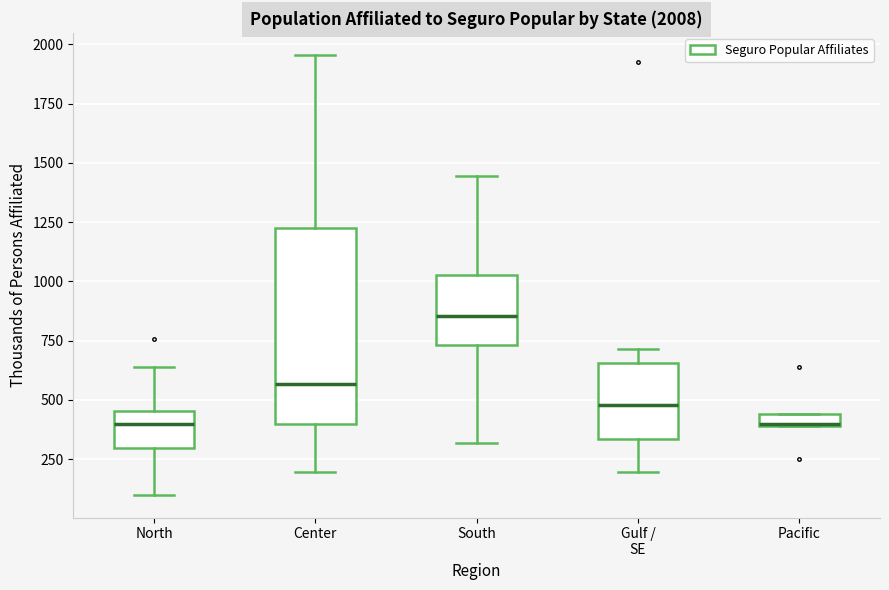

Comparing the boxes themselves (not the whiskers), which one is the tallest?

Center